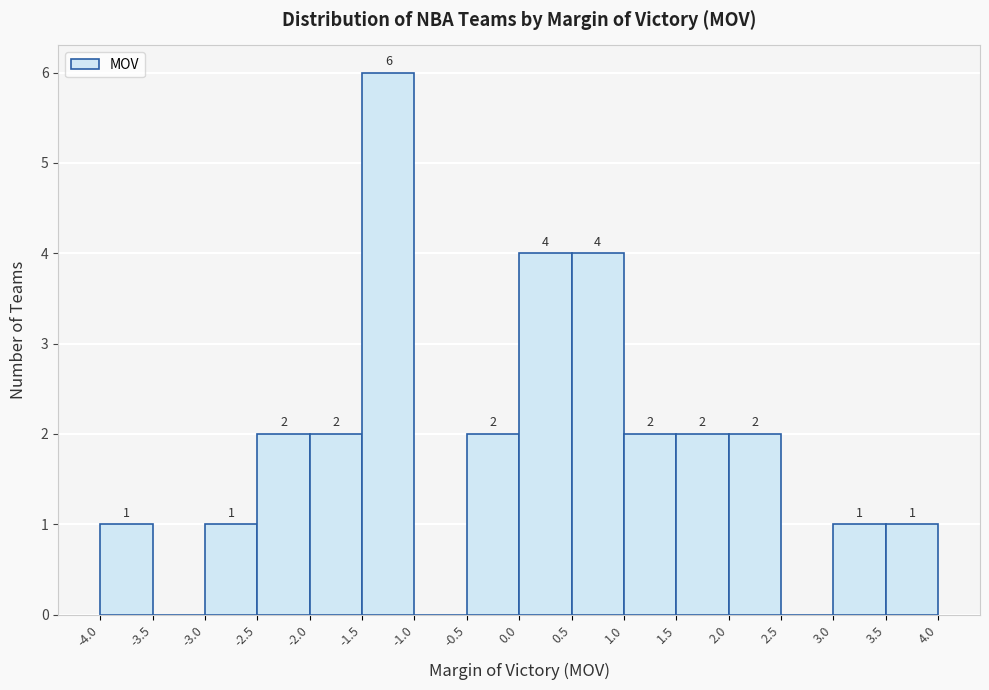

Which range on the x-axis has the tallest bar?

-1.5 to -1.0